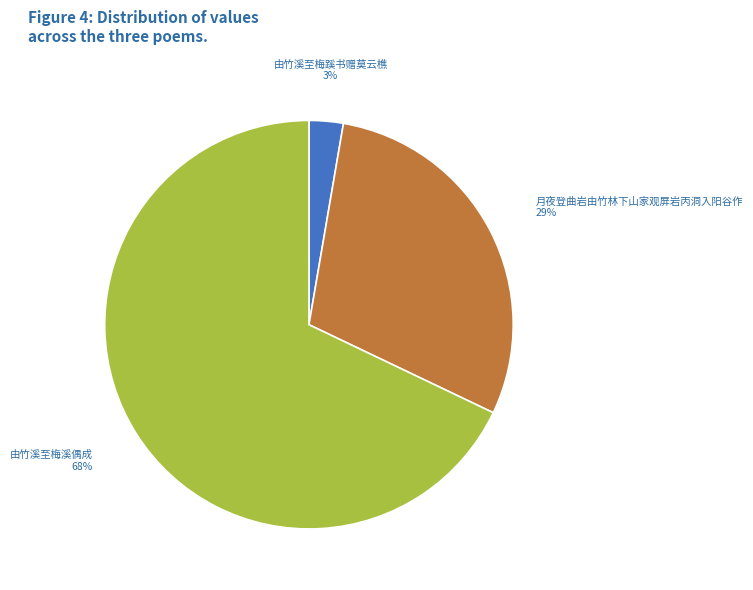

Does any single category account for the majority?

Yes